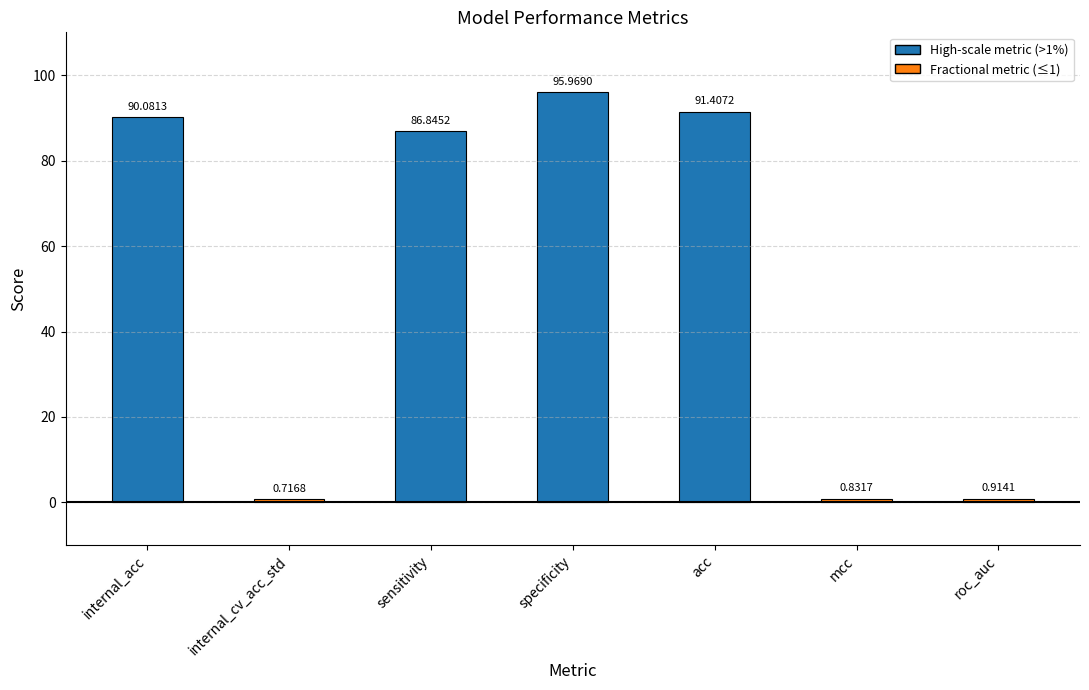

Rank the categories by value from lowest to highest.

internal_cv_acc_std, mcc, roc_auc, sensitivity, internal_acc, acc, specificity